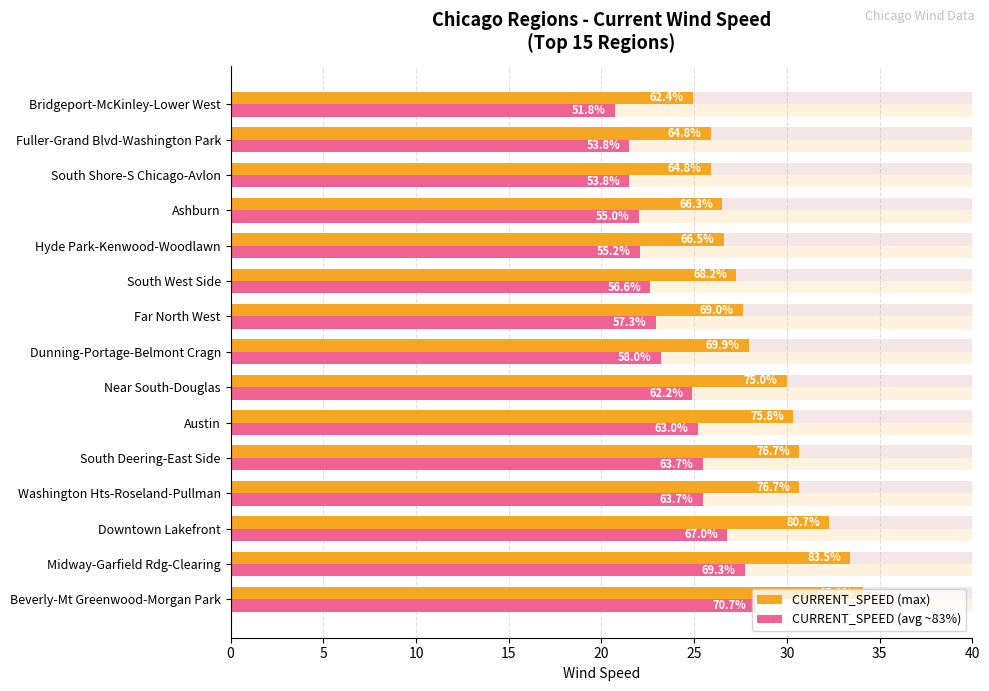

Rank the series at Austin from lowest to highest value.

CURRENT_SPEED (avg ~83%), CURRENT_SPEED (max)